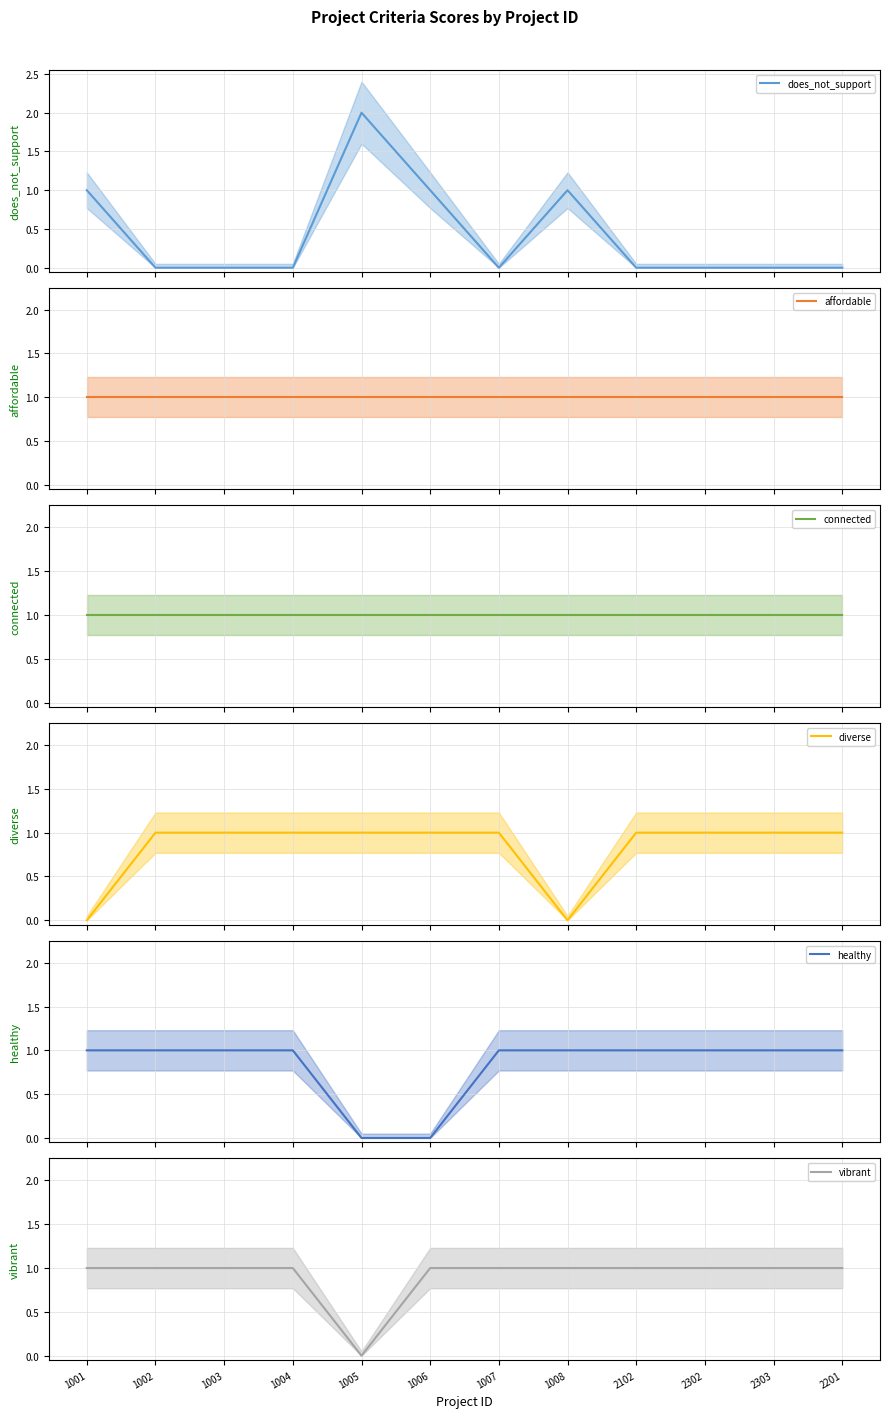

Which category has the highest value in the healthy series?

1001